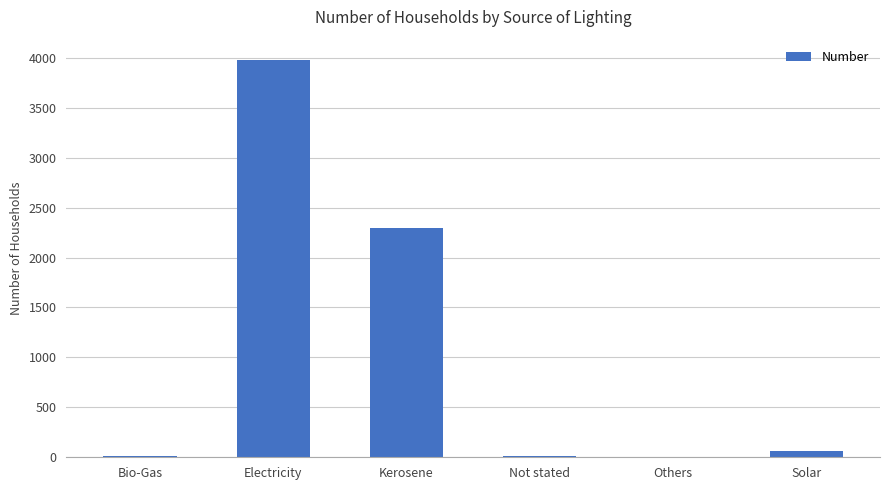

True or false: the data shows -2406 at Others.

False